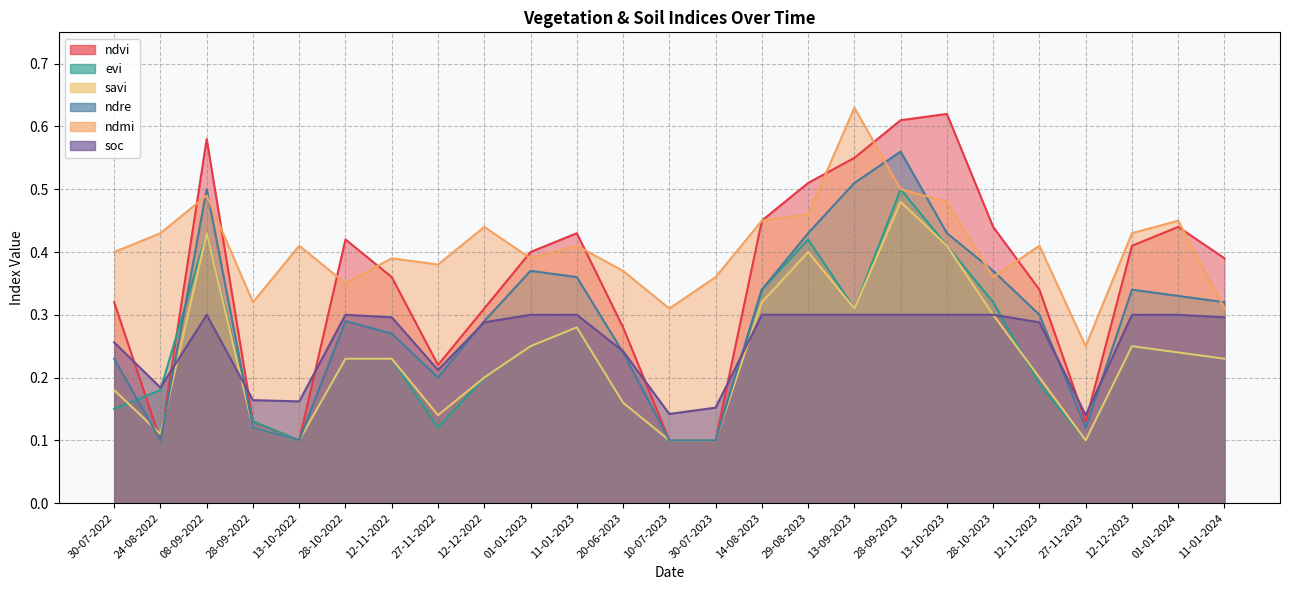

The ndre series shows 0.1 at 27-11-2023. True or false?

False